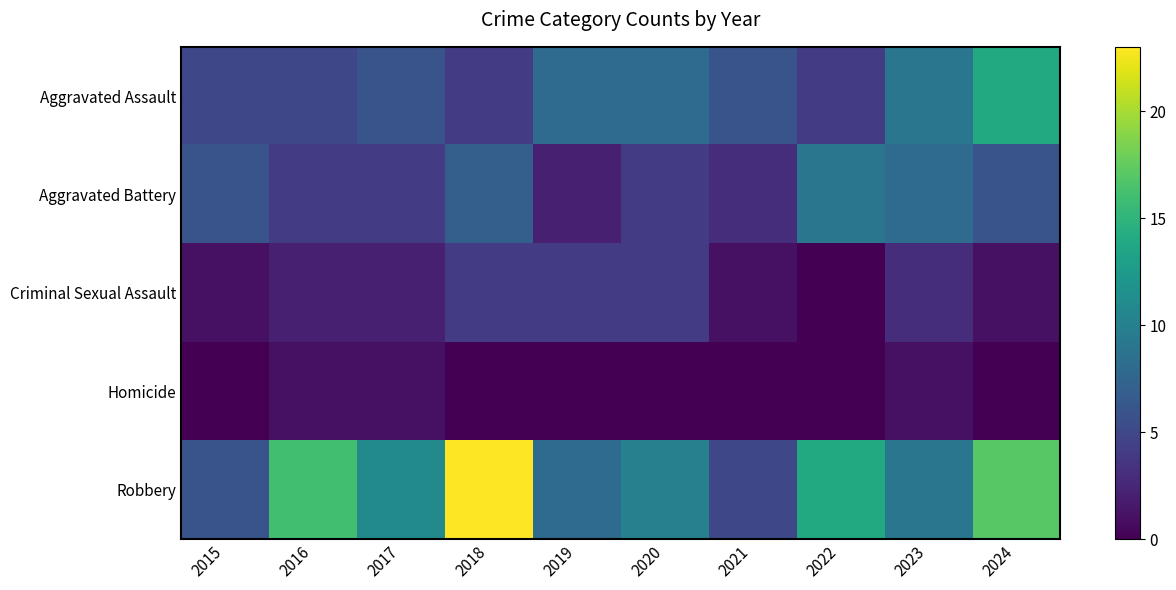

What is the greatest value displayed?

23